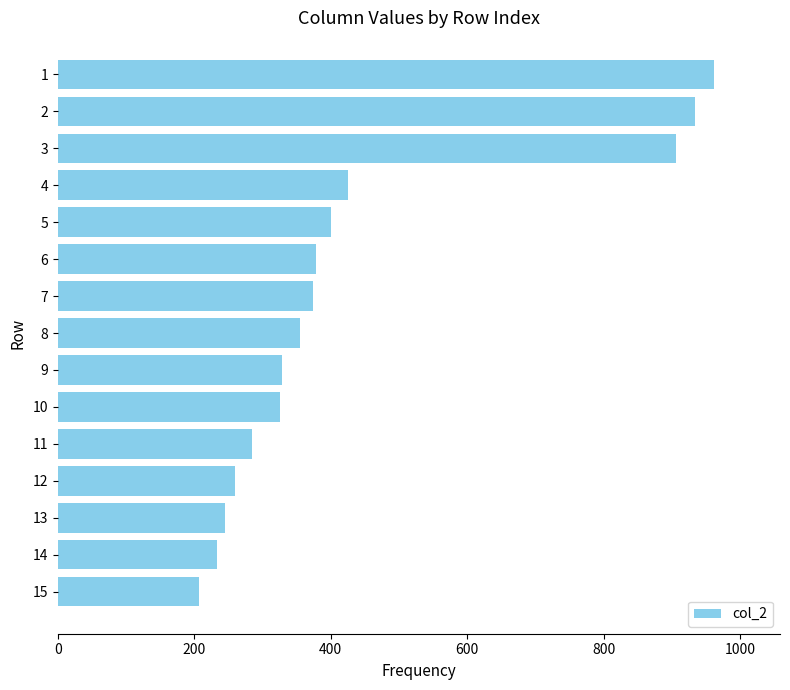

Where is the data nearest to the value 584?

4